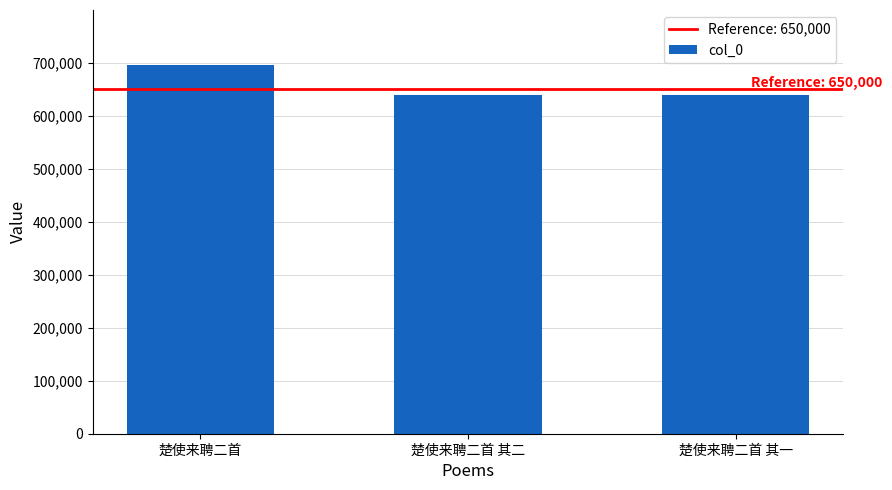

What is the difference between the maximum and minimum values?

56970